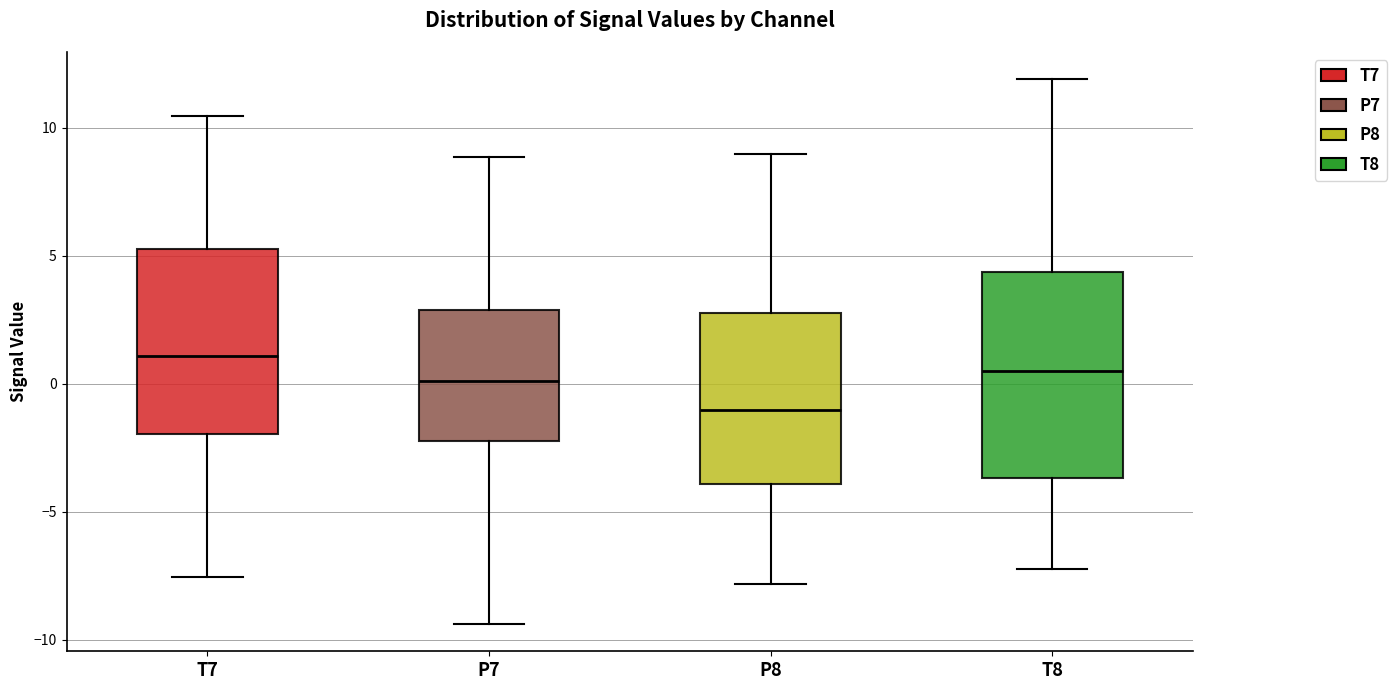

Where is the lower edge of the box for P8 on the y-axis? The values are not printed on the chart, so give them approximately, as read against the axis.

-4.0